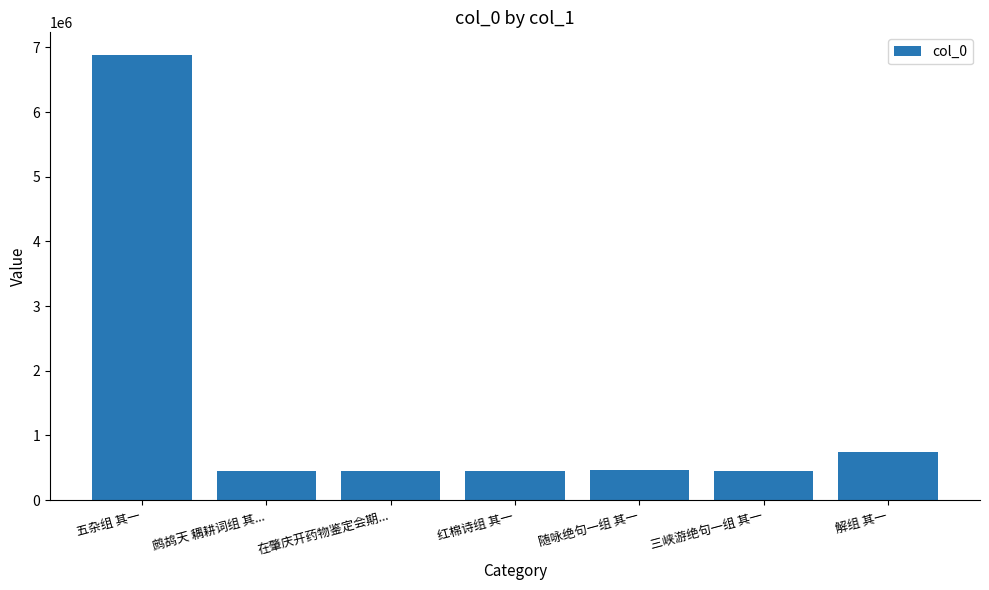

Are the bars grouped side by side (vs. stacked)?

No